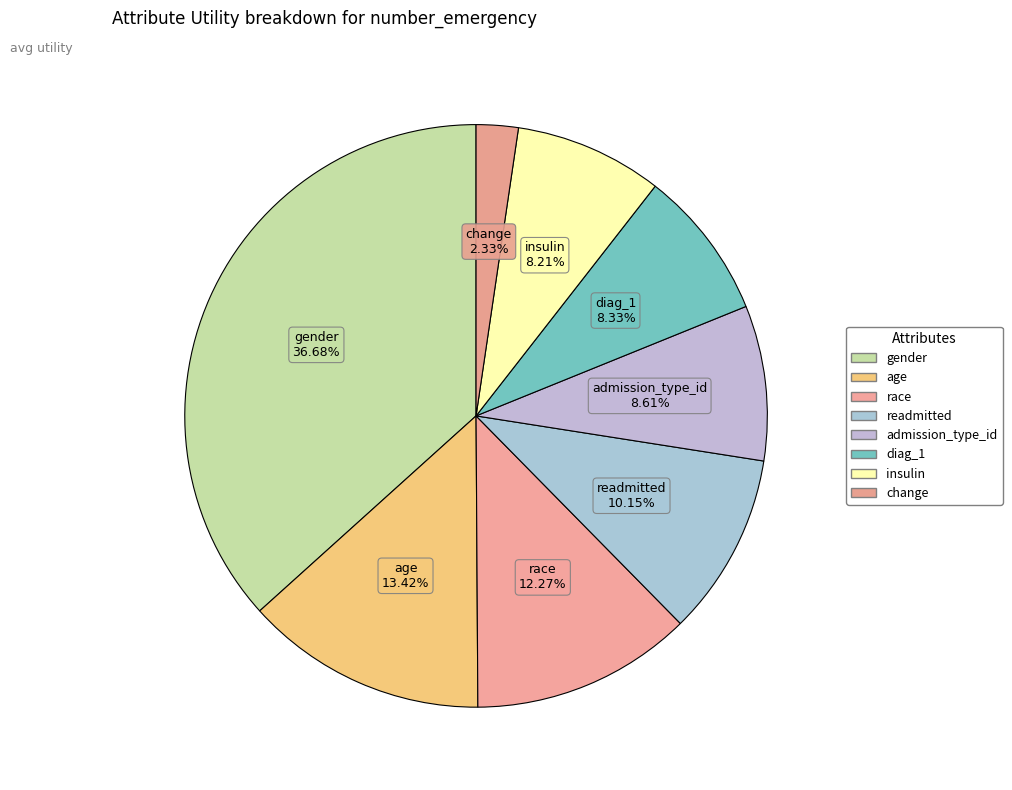

How many segments does this pie chart have?

8